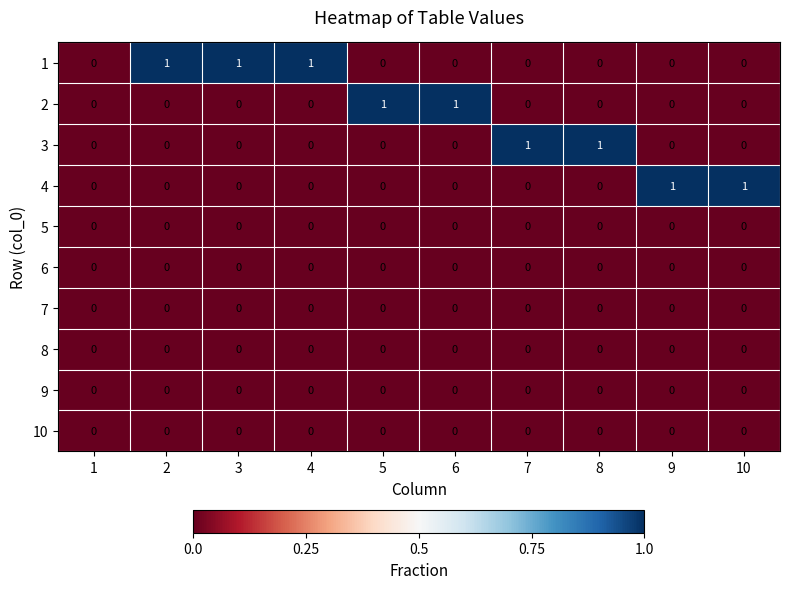

Which series has the largest total across all categories?

1